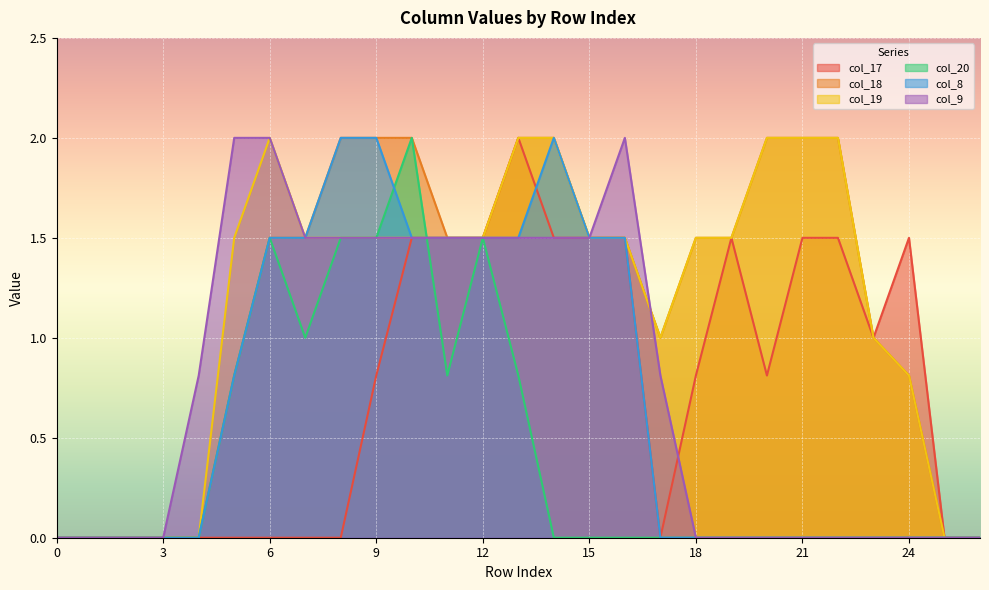

Which series ends up on top after the final intersection of col_9 and col_17?

col_17